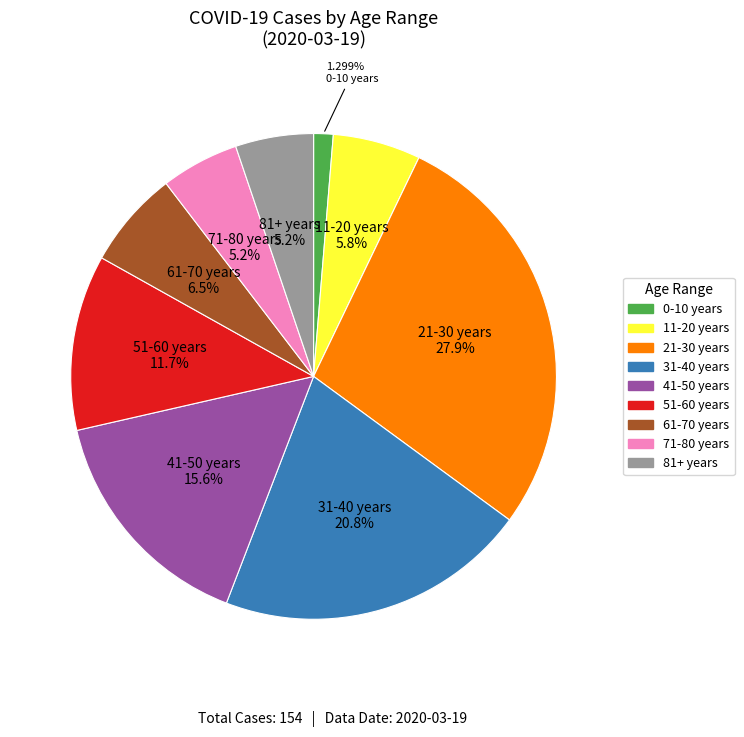

Does 21-30 years account for over 50% of the chart?

No